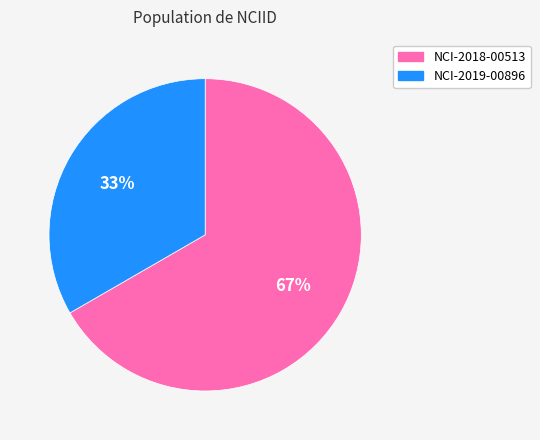

Is it true that NCI-2019-00896 is 33% of the pie?

True